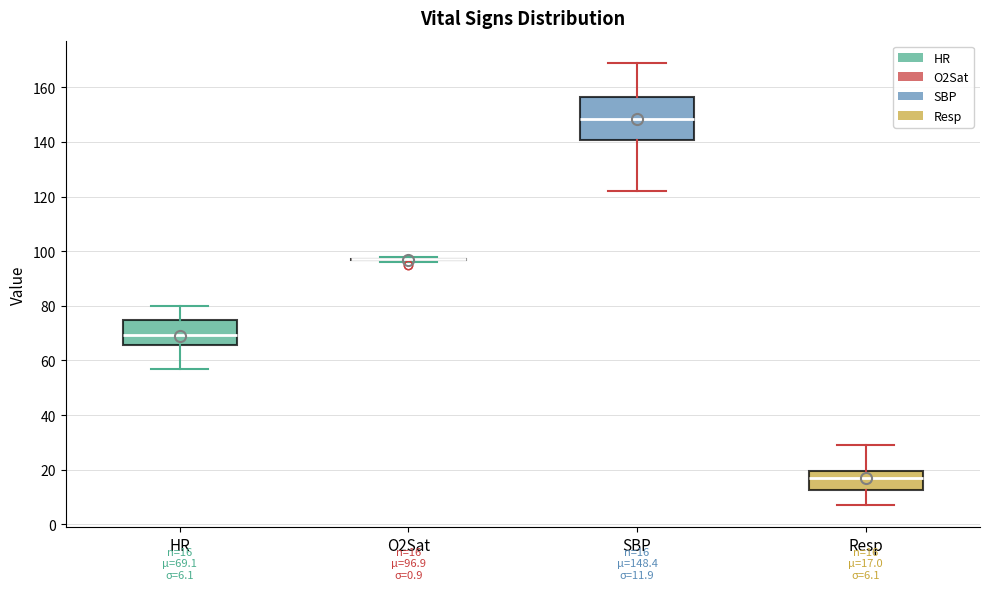

Comparing the boxes themselves (not the whiskers), which one is the tallest?

SBP